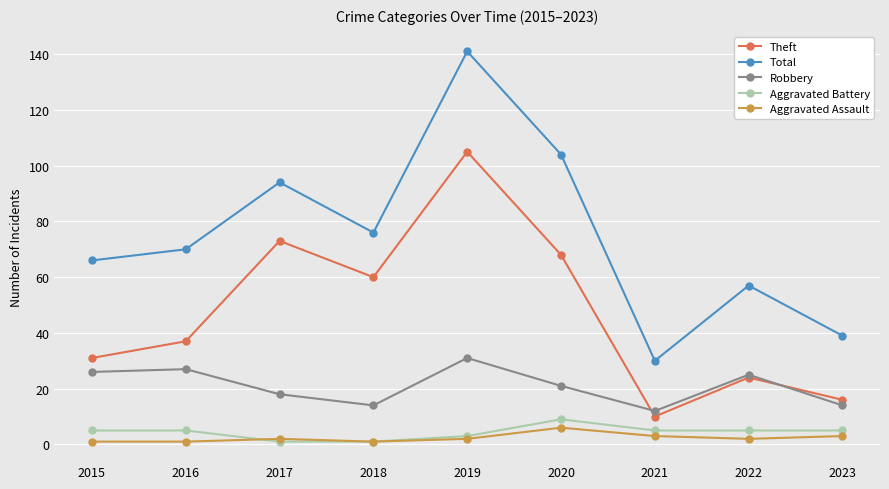

The Robbery series shows 34 at 2015. True or false?

False